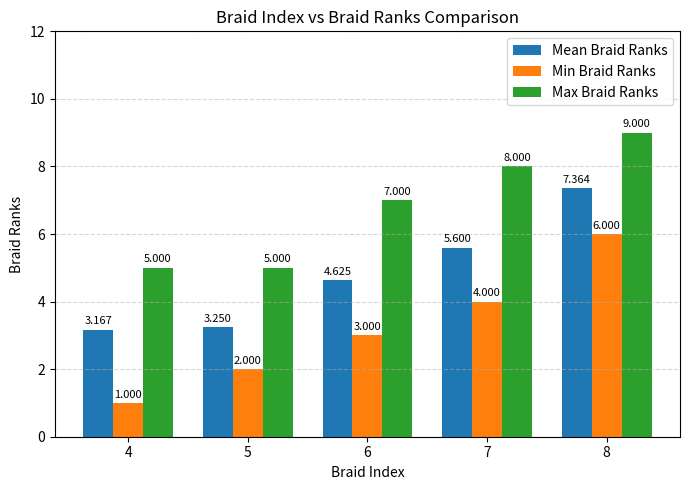

Which series changed the most between 4 and 5?

Min Braid Ranks